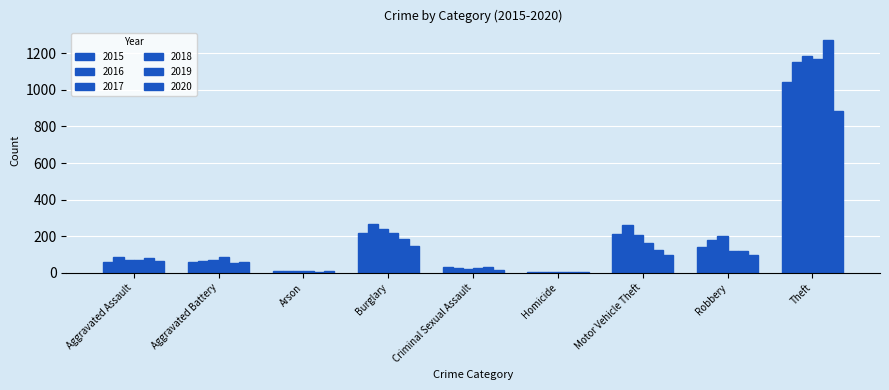

Which series has the widest spread of values?

2019